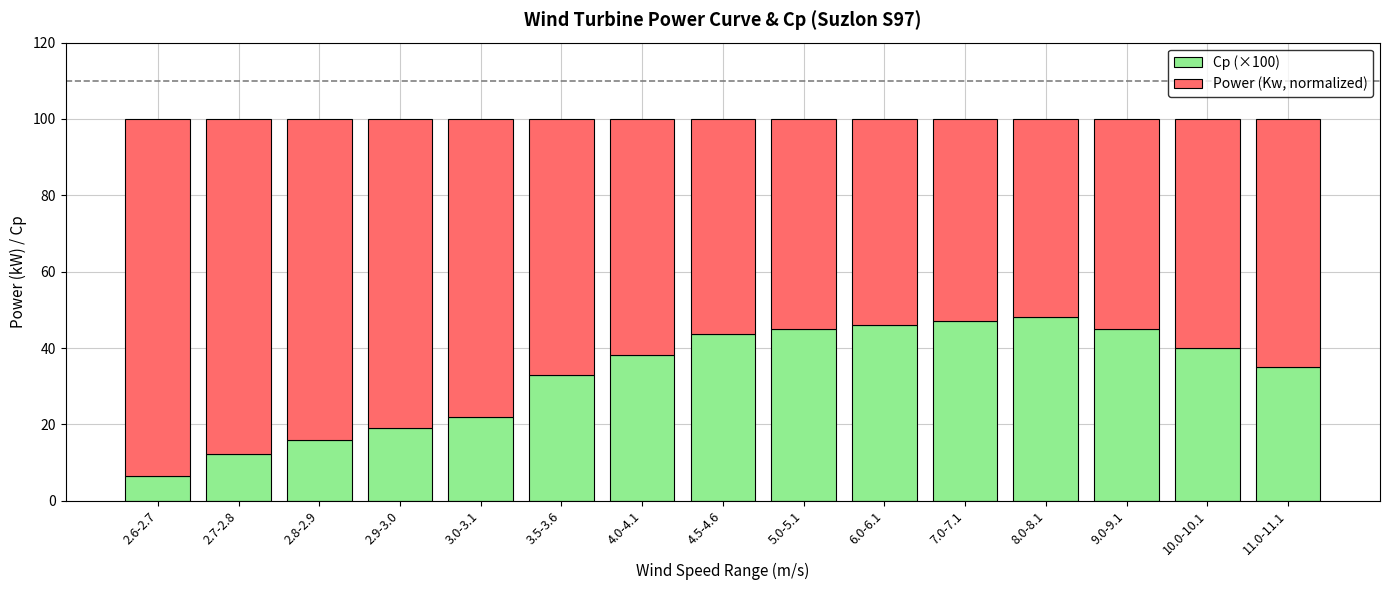

What is the total value across all series at 4.5-4.6?

100.0